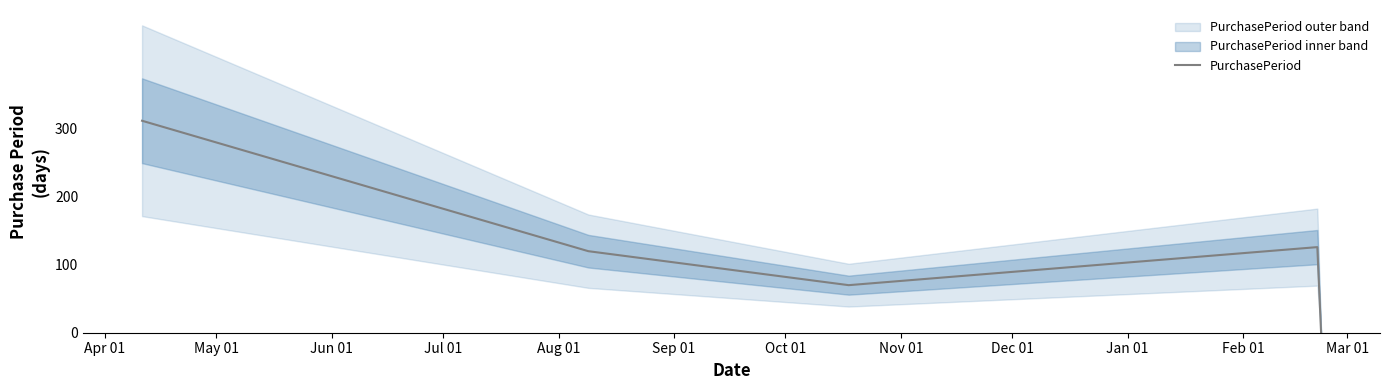

At which label is the value closest to 156?

Jul 01